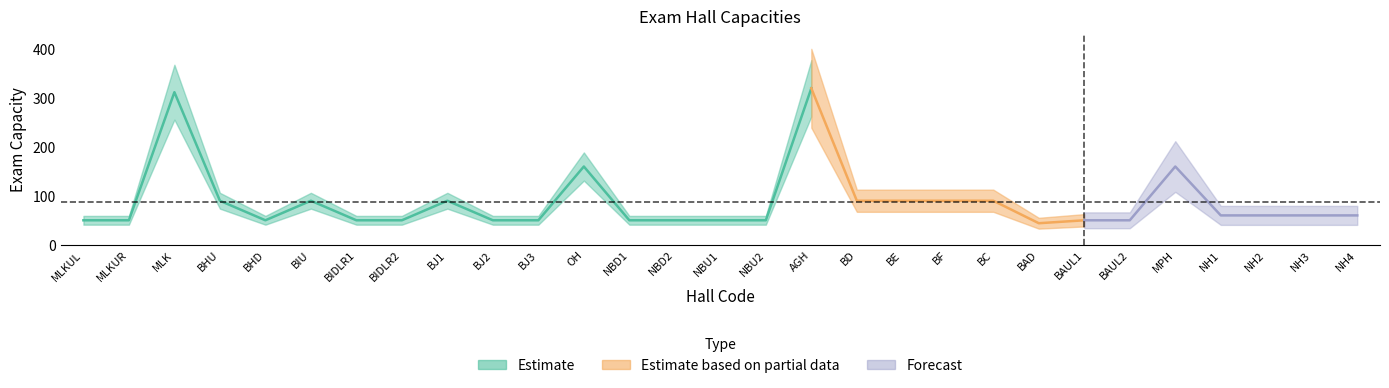

What is the difference between the second highest and second lowest values?

262